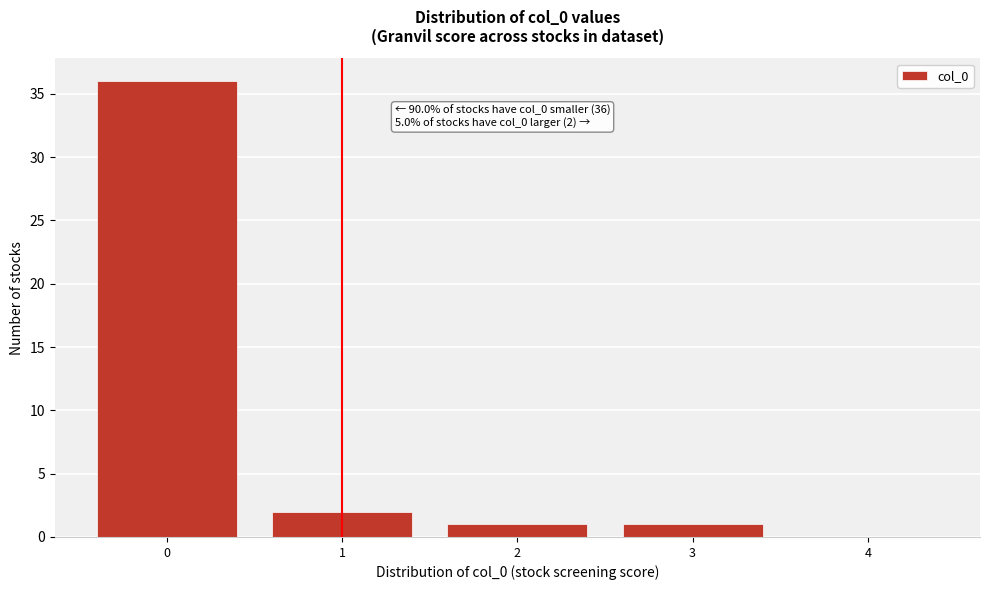

Over which range of the x-axis is the bar tallest?

-0.5 to 0.5